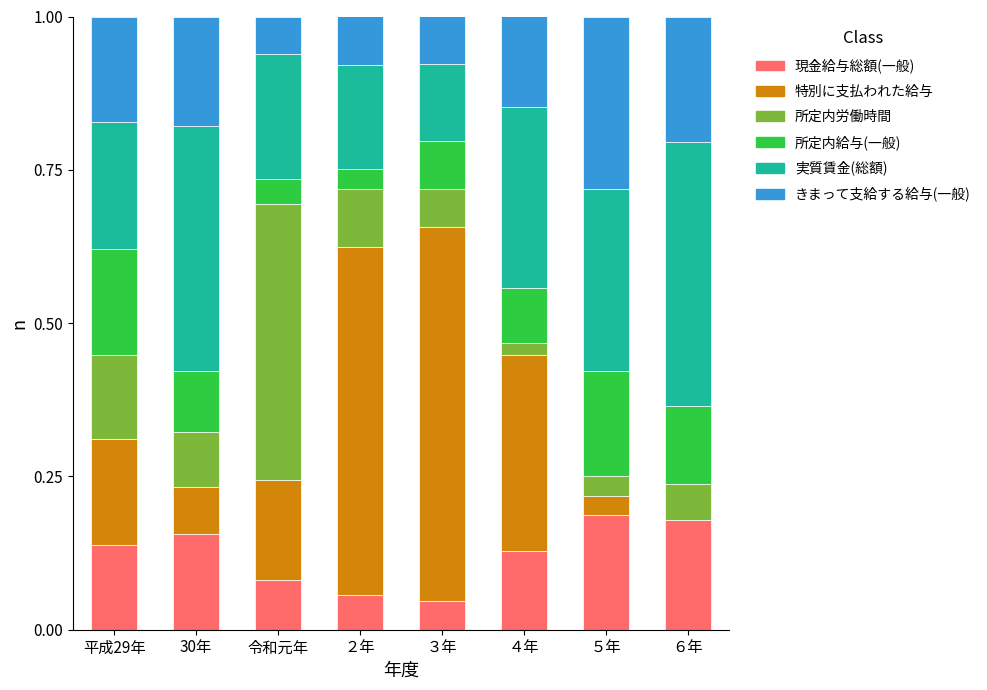

True or false: 現金給与総額(一般) has a value of 0.1 at ４年.

True